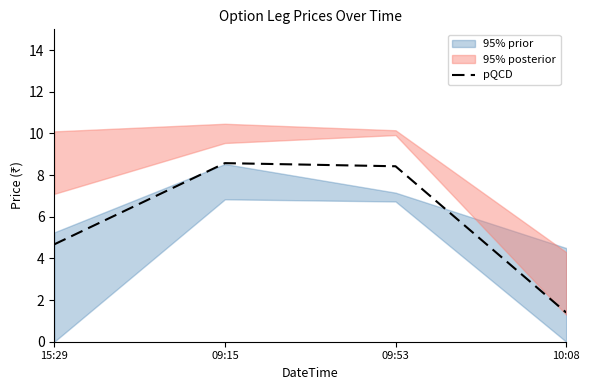

Which category has the highest value across all series?

09:15